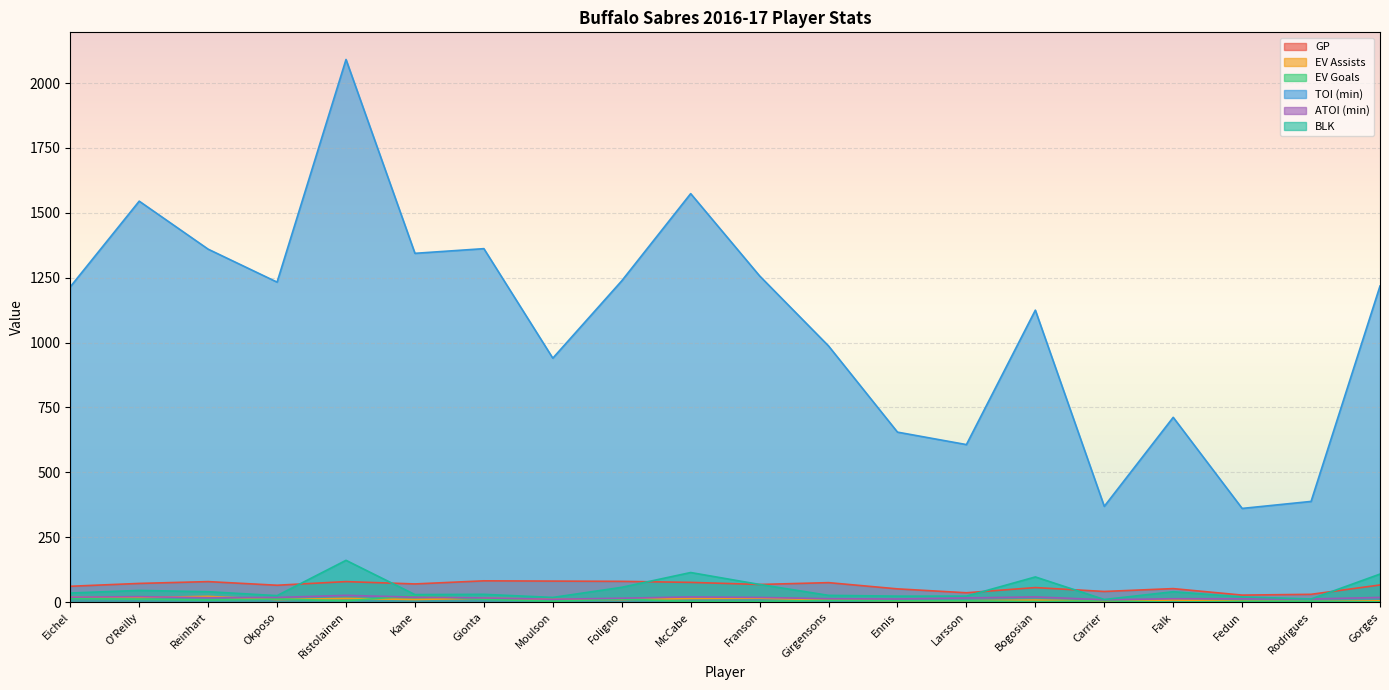

What is the lowest value of the TOI (min) series?

361